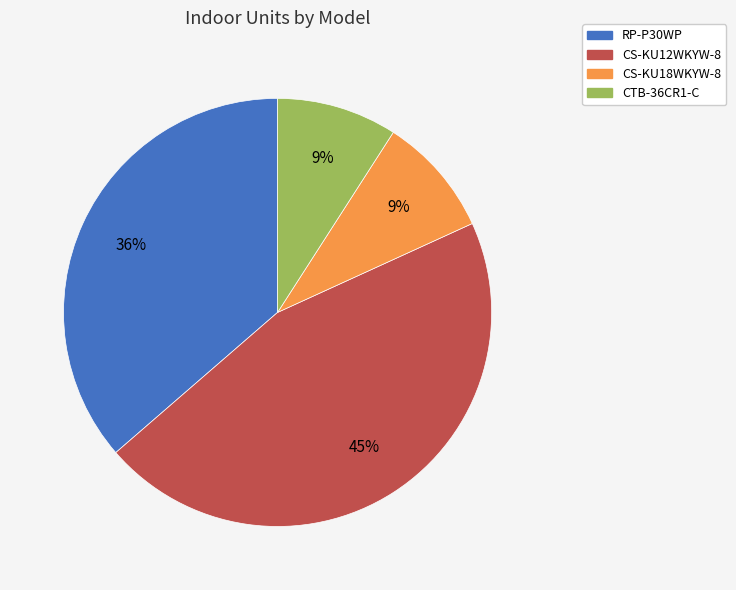

What percentage is the RP-P30WP slice, to the nearest percent?

36%